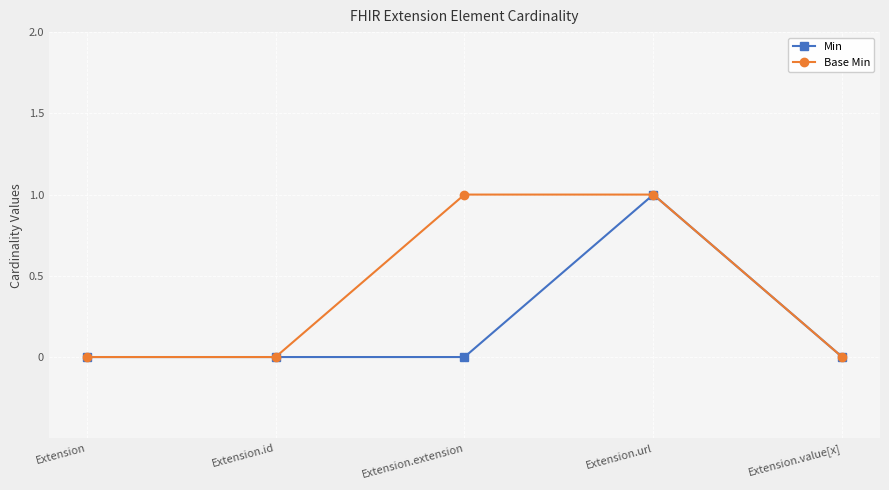

True or false: Base Min has a value of 1 at Extension.url.

True